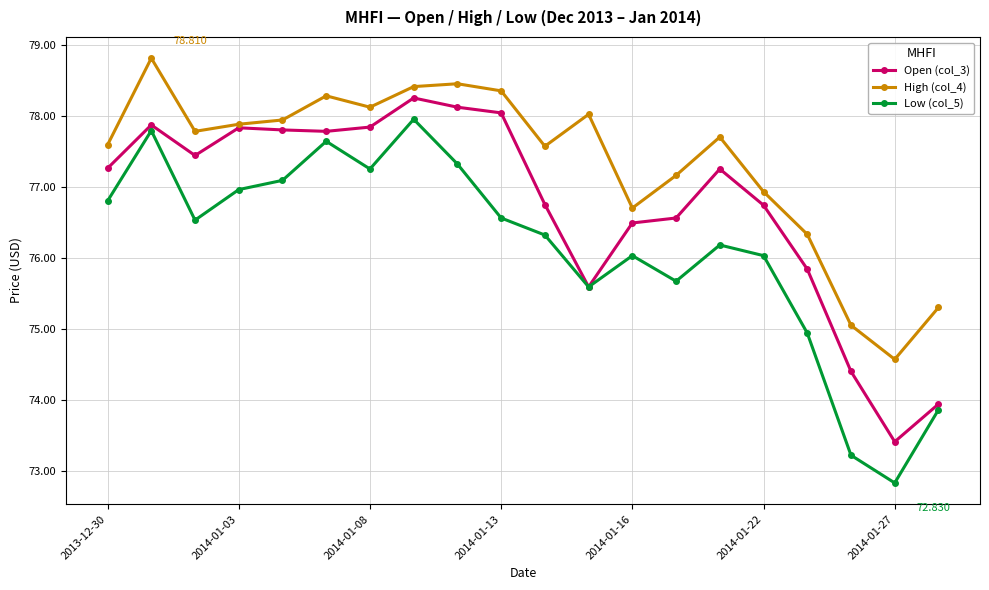

Which series has the widest spread of values?

Low (col_5)